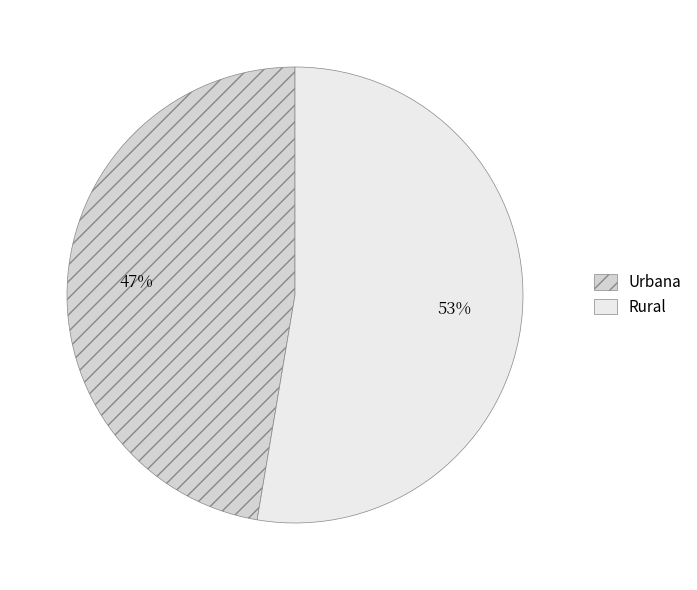

True or false: Rural accounts for 46% of the total.

False